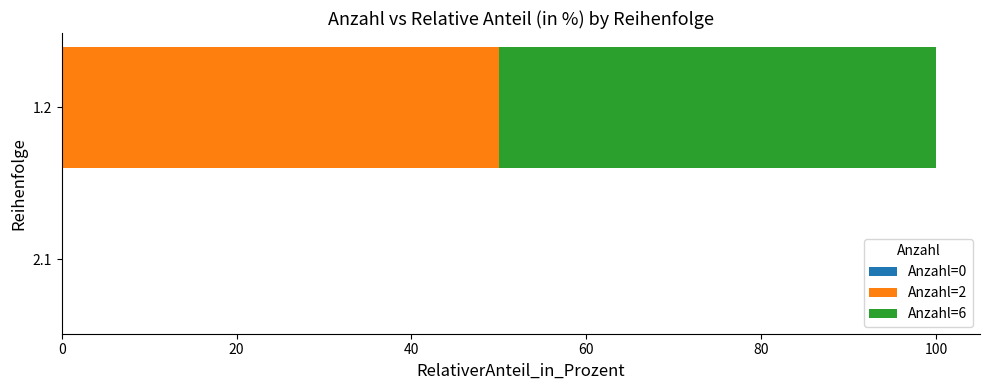

What is the sum of the Anzahl=2 values at 1.2 and 2.1?

50.0